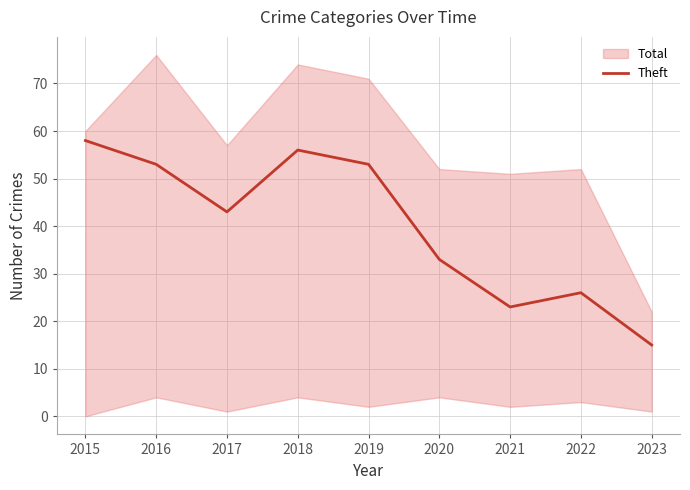

Reading left to right, extract all data points from this chart.

58	53	43	56	53	33	23	26	15